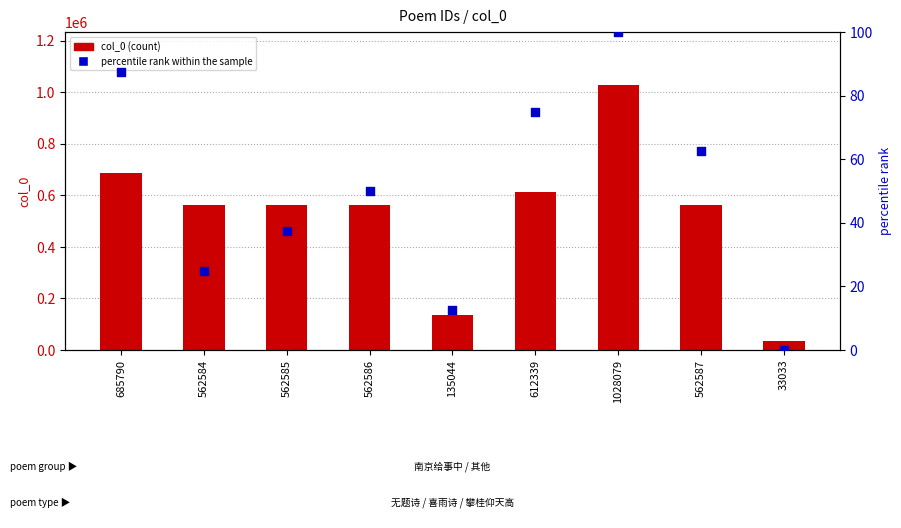

Which series has the largest total across all categories?

col_0